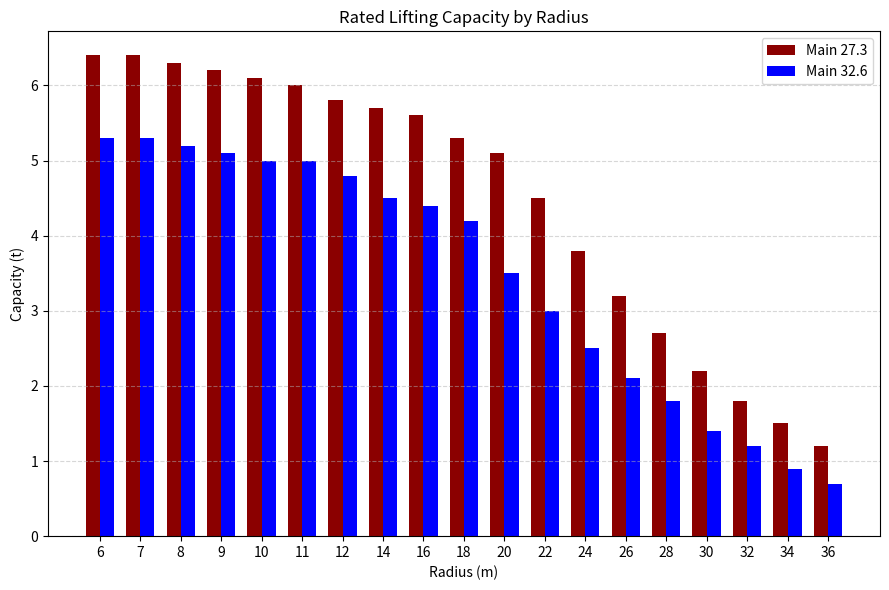

How many data points does each series have?

19